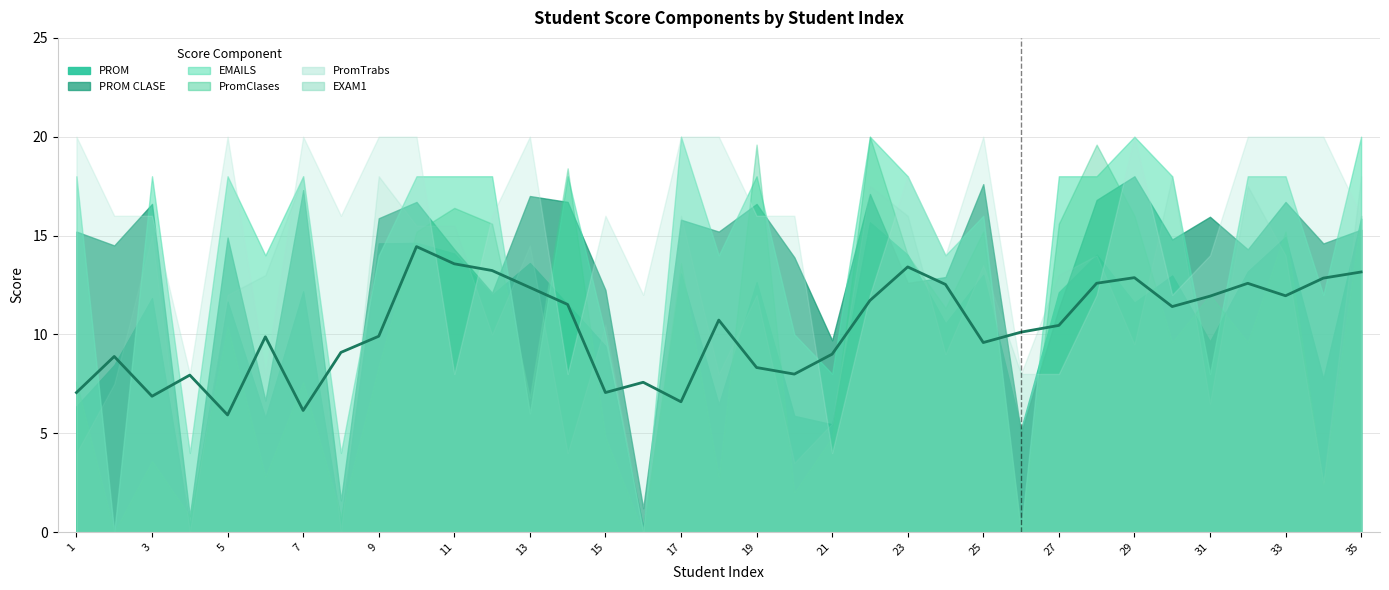

Where does the EXAM1 series first go above 12?

3